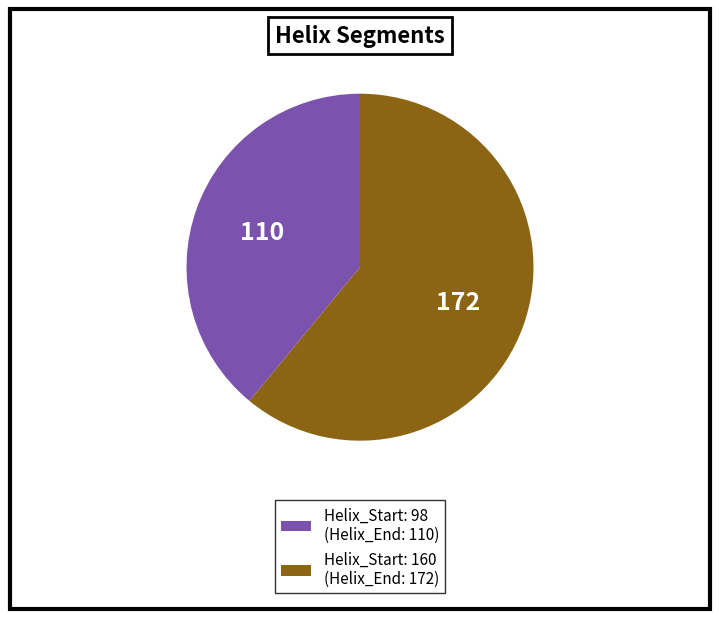

The Helix_Start: 160 (Helix_End: 172) slice represents 61% of the pie. True or false?

True